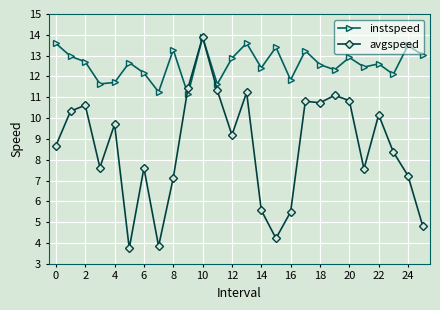

Rank the series by their average value, from highest to lowest.

instspeed, avgspeed